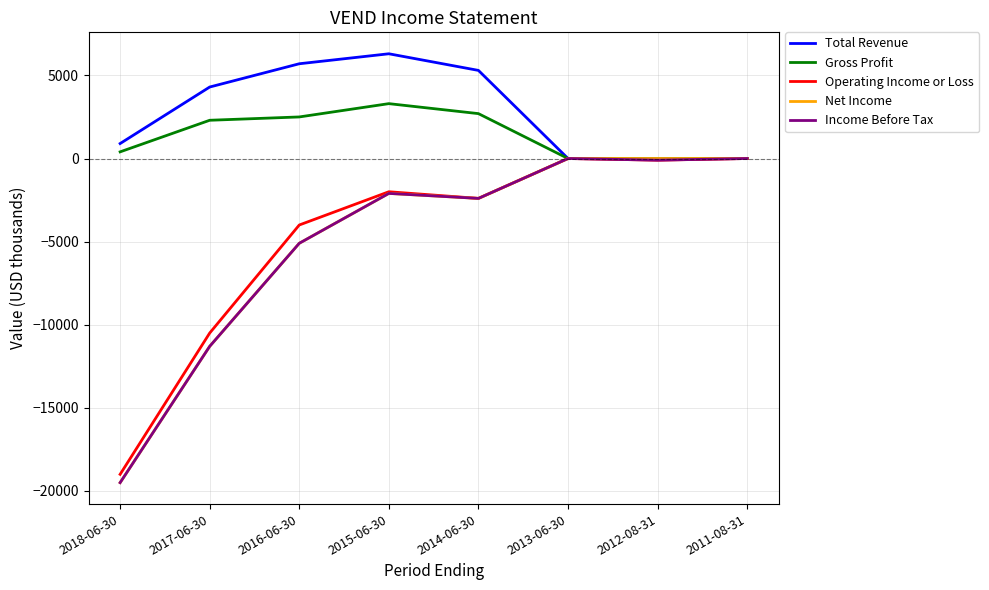

Is the value of Net Income at 2016-06-30 greater than the value of Total Revenue at 2016-06-30?

No